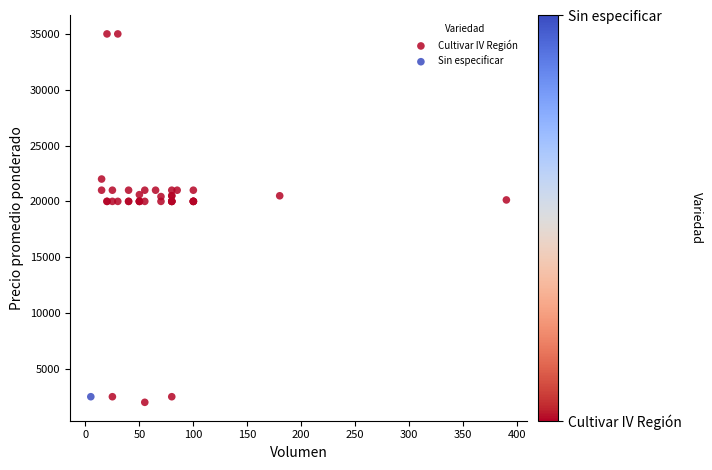

What are all the series names shown in the legend?

Cultivar IV Región, Sin especificar